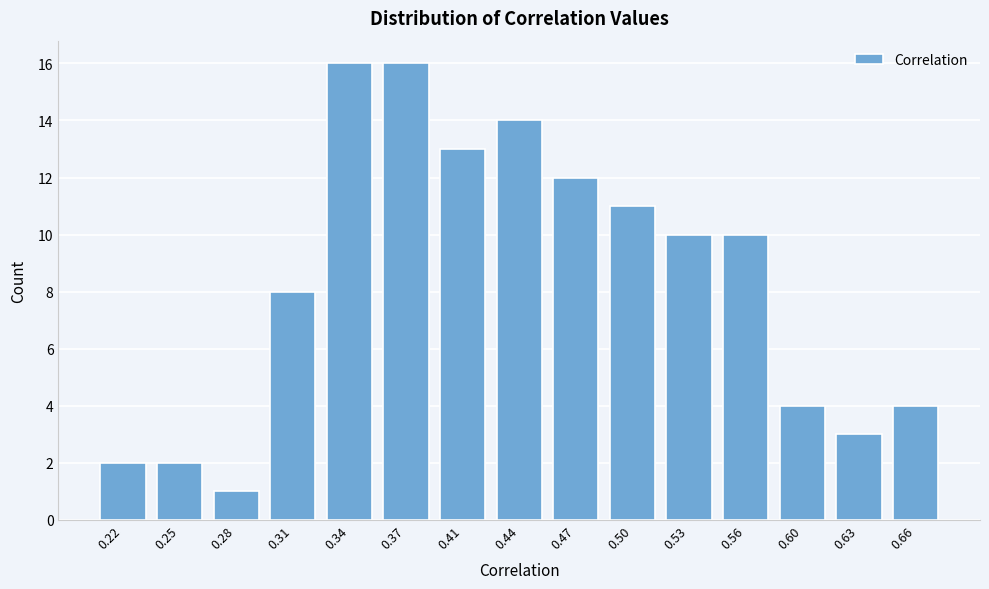

Reading right to left, extract all data points from this chart.

0.66=4	0.63=3	0.60=4	0.56=10	0.53=10	0.50=11	0.47=12	0.44=14	0.41=13	0.37=16	0.34=16	0.31=8	0.28=1	0.25=2	0.22=2